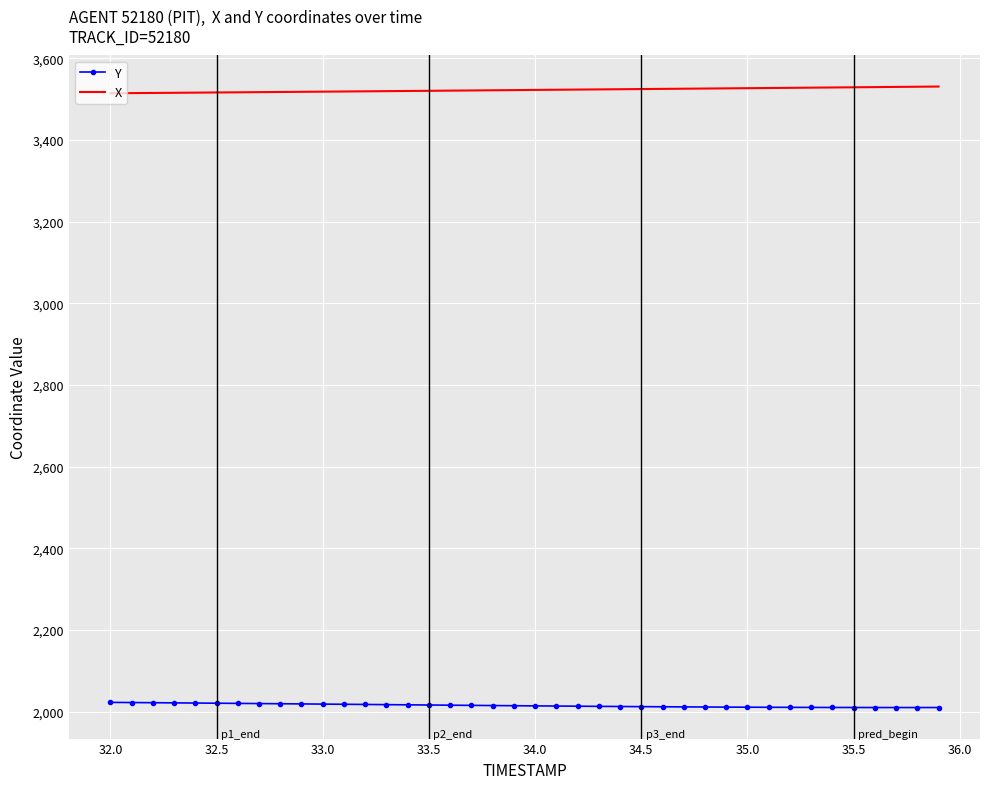

True or false: X and Y intersect in this chart.

False